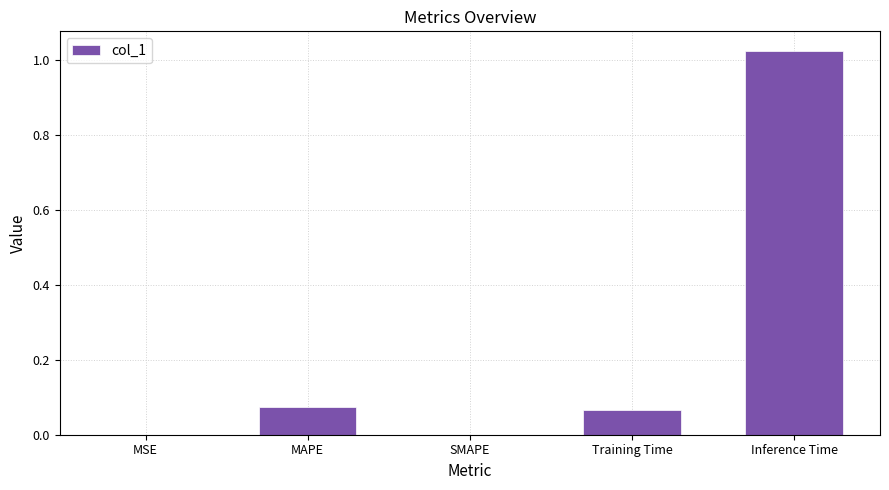

Count the number of categories in the chart.

5